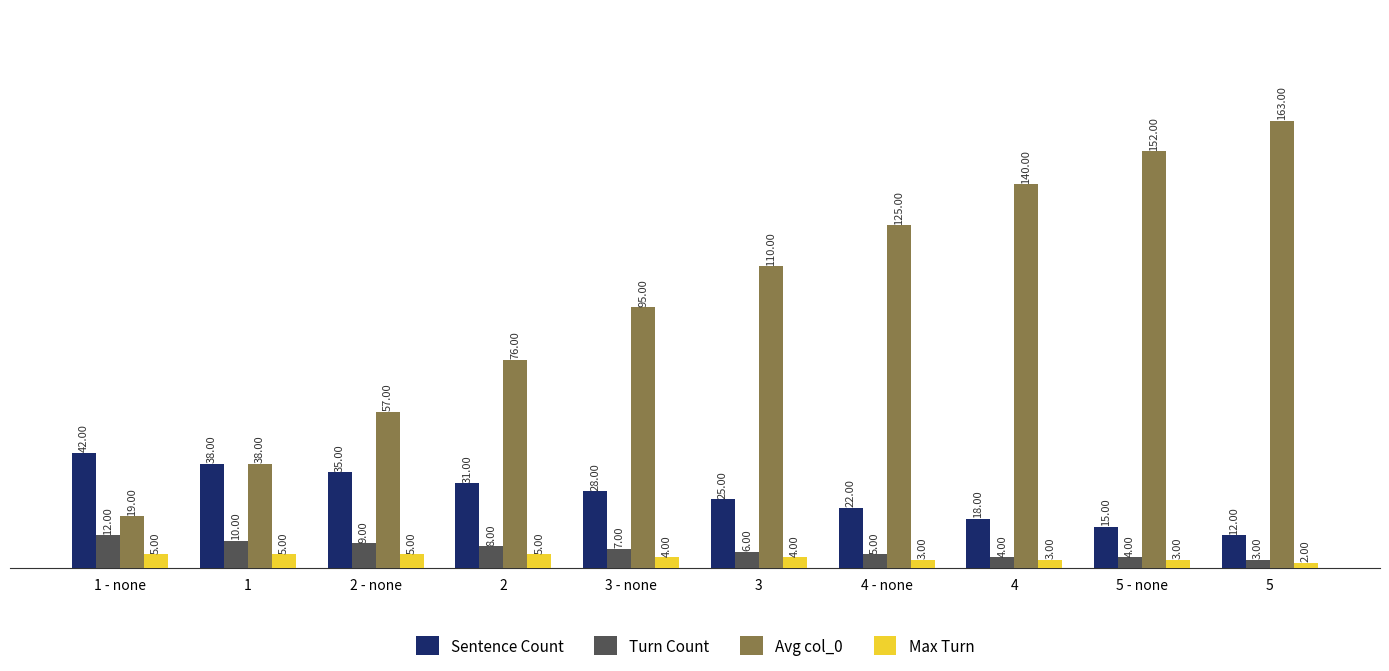

What is the total value across all series at 5 - none?

174